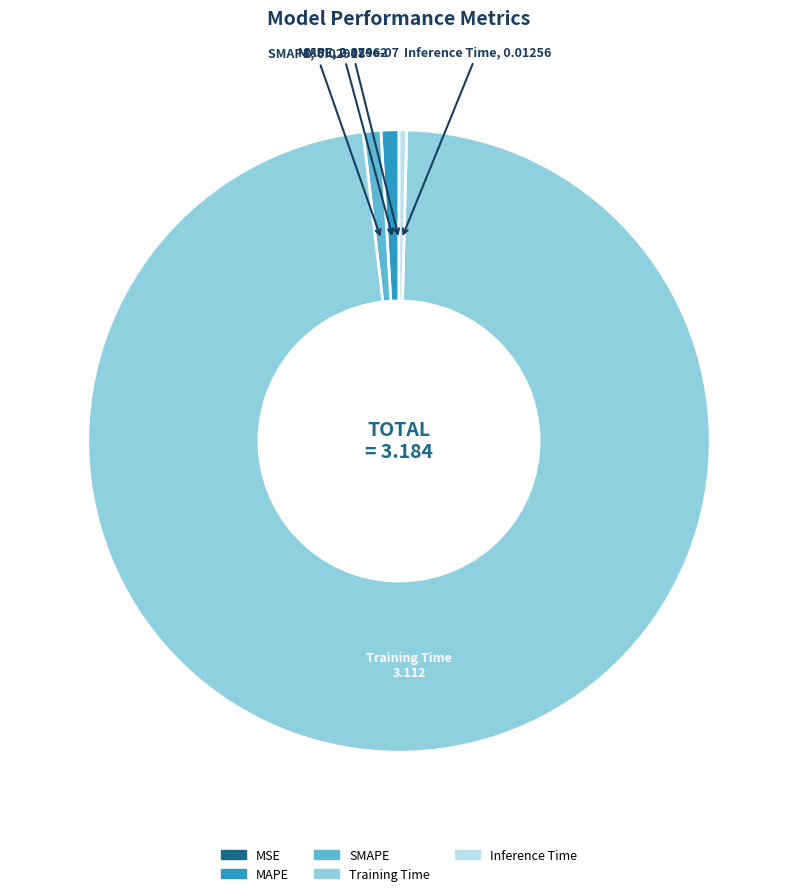

True or false: MAPE accounts for 13% of the total.

False